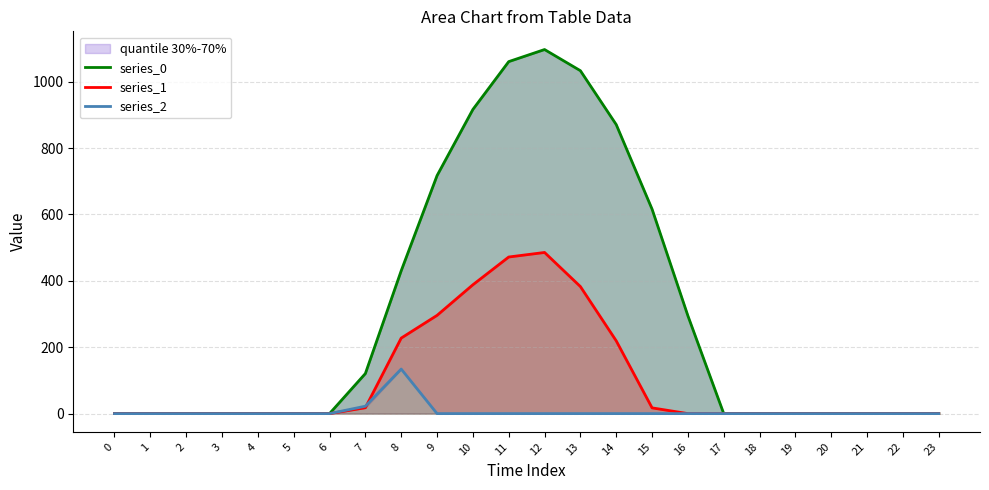

True or false: series_0 and series_1 intersect in this chart.

False